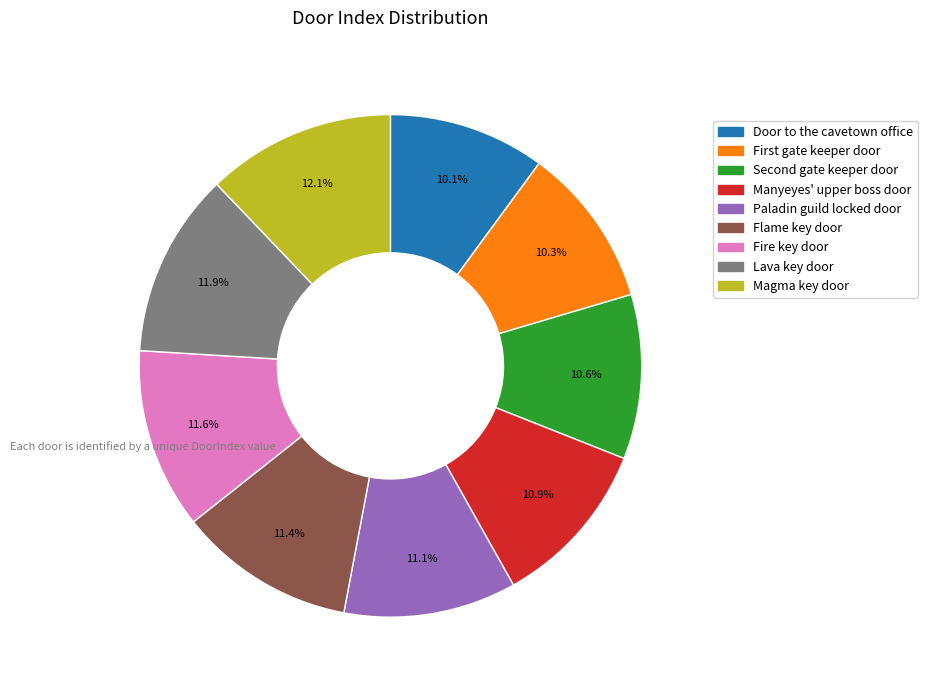

To the nearest percent, what is the difference between the Lava key door and Paladin guild locked door slice percentages?

1%